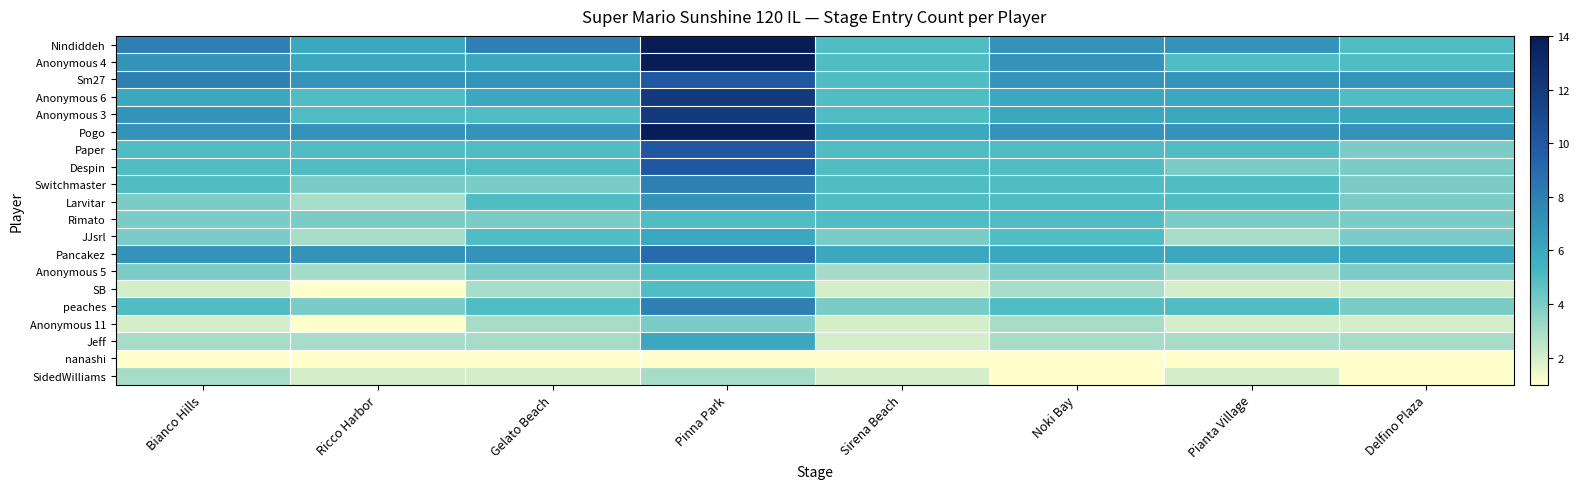

Reading left to right, what are all the values shown in this chart?

Nindiddeh: Bianco Hills=8	Ricco Harbor=6	Gelato Beach=8	Pinna Park=14	Sirena Beach=5	Noki Bay=7	Pianta Village=7	Delfino Plaza=5
Anonymous 4: Bianco Hills=7	Ricco Harbor=6	Gelato Beach=6	Pinna Park=14	Sirena Beach=5	Noki Bay=7	Pianta Village=5	Delfino Plaza=5
Sm27: Bianco Hills=8	Ricco Harbor=7	Gelato Beach=7	Pinna Park=10	Sirena Beach=5	Noki Bay=7	Pianta Village=7	Delfino Plaza=7
Anonymous 6: Bianco Hills=6	Ricco Harbor=5	Gelato Beach=6	Pinna Park=12	Sirena Beach=5	Noki Bay=6	Pianta Village=6	Delfino Plaza=5
Anonymous 3: Bianco Hills=7	Ricco Harbor=5	Gelato Beach=5	Pinna Park=12	Sirena Beach=5	Noki Bay=6	Pianta Village=6	Delfino Plaza=6
Pogo: Bianco Hills=7	Ricco Harbor=7	Gelato Beach=7	Pinna Park=14	Sirena Beach=6	Noki Bay=7	Pianta Village=7	Delfino Plaza=7
Paper: Bianco Hills=5	Ricco Harbor=5	Gelato Beach=5	Pinna Park=10	Sirena Beach=5	Noki Bay=5	Pianta Village=5	Delfino Plaza=4
Despin: Bianco Hills=5	Ricco Harbor=5	Gelato Beach=5	Pinna Park=10	Sirena Beach=5	Noki Bay=5	Pianta Village=4	Delfino Plaza=4
Switchmaster: Bianco Hills=5	Ricco Harbor=4	Gelato Beach=4	Pinna Park=8	Sirena Beach=5	Noki Bay=5	Pianta Village=5	Delfino Plaza=4
Larvitar: Bianco Hills=4	Ricco Harbor=3	Gelato Beach=5	Pinna Park=7	Sirena Beach=5	Noki Bay=5	Pianta Village=5	Delfino Plaza=4
Rimato: Bianco Hills=4	Ricco Harbor=4	Gelato Beach=4	Pinna Park=5	Sirena Beach=5	Noki Bay=5	Pianta Village=4	Delfino Plaza=4
JJsrl: Bianco Hills=4	Ricco Harbor=3	Gelato Beach=5	Pinna Park=6	Sirena Beach=4	Noki Bay=5	Pianta Village=3	Delfino Plaza=4
Pancakez: Bianco Hills=7	Ricco Harbor=7	Gelato Beach=7	Pinna Park=9	Sirena Beach=6	Noki Bay=6	Pianta Village=6	Delfino Plaza=6
Anonymous 5: Bianco Hills=4	Ricco Harbor=3	Gelato Beach=4	Pinna Park=5	Sirena Beach=3	Noki Bay=4	Pianta Village=3	Delfino Plaza=4
SB: Bianco Hills=2	Ricco Harbor=1	Gelato Beach=3	Pinna Park=5	Sirena Beach=2	Noki Bay=3	Pianta Village=2	Delfino Plaza=2
peaches: Bianco Hills=5	Ricco Harbor=4	Gelato Beach=5	Pinna Park=8	Sirena Beach=4	Noki Bay=5	Pianta Village=5	Delfino Plaza=4
Anonymous 11: Bianco Hills=2	Ricco Harbor=1	Gelato Beach=3	Pinna Park=4	Sirena Beach=2	Noki Bay=3	Pianta Village=2	Delfino Plaza=2
Jeff: Bianco Hills=3	Ricco Harbor=3	Gelato Beach=3	Pinna Park=6	Sirena Beach=2	Noki Bay=3	Pianta Village=3	Delfino Plaza=3
nanashi: Bianco Hills=1	Ricco Harbor=1	Gelato Beach=1	Pinna Park=1	Sirena Beach=1	Noki Bay=1	Pianta Village=1	Delfino Plaza=1
SidedWilliams: Bianco Hills=3	Ricco Harbor=2	Gelato Beach=2	Pinna Park=3	Sirena Beach=2	Noki Bay=1	Pianta Village=2	Delfino Plaza=1